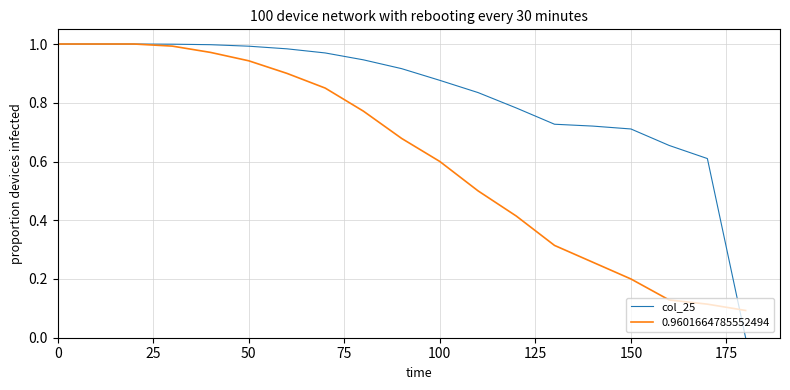

List the series in order of their overall mean, highest first.

col_25, 0.9601664785552494